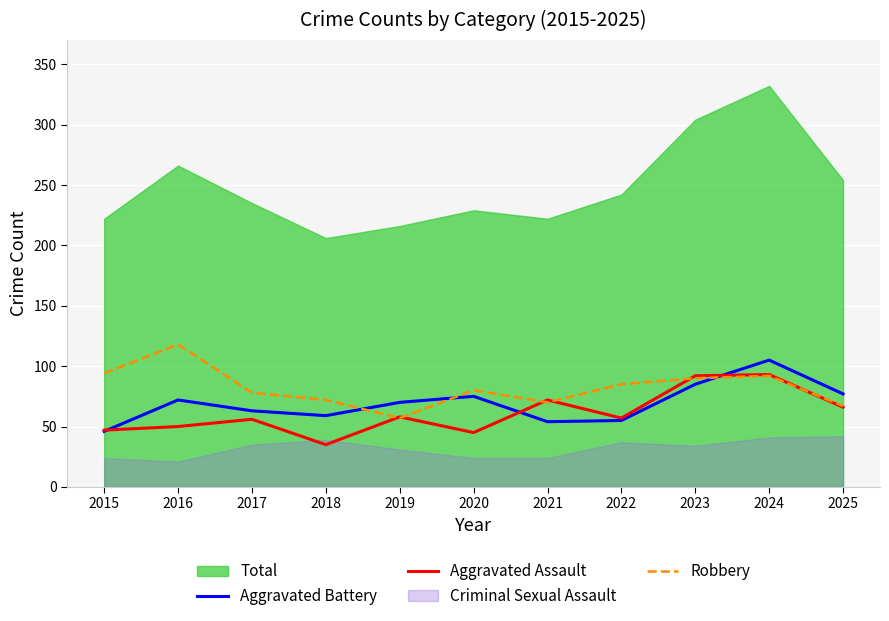

Is the value of Aggravated Assault at 2022 greater than the value of Aggravated Battery at 2020?

No